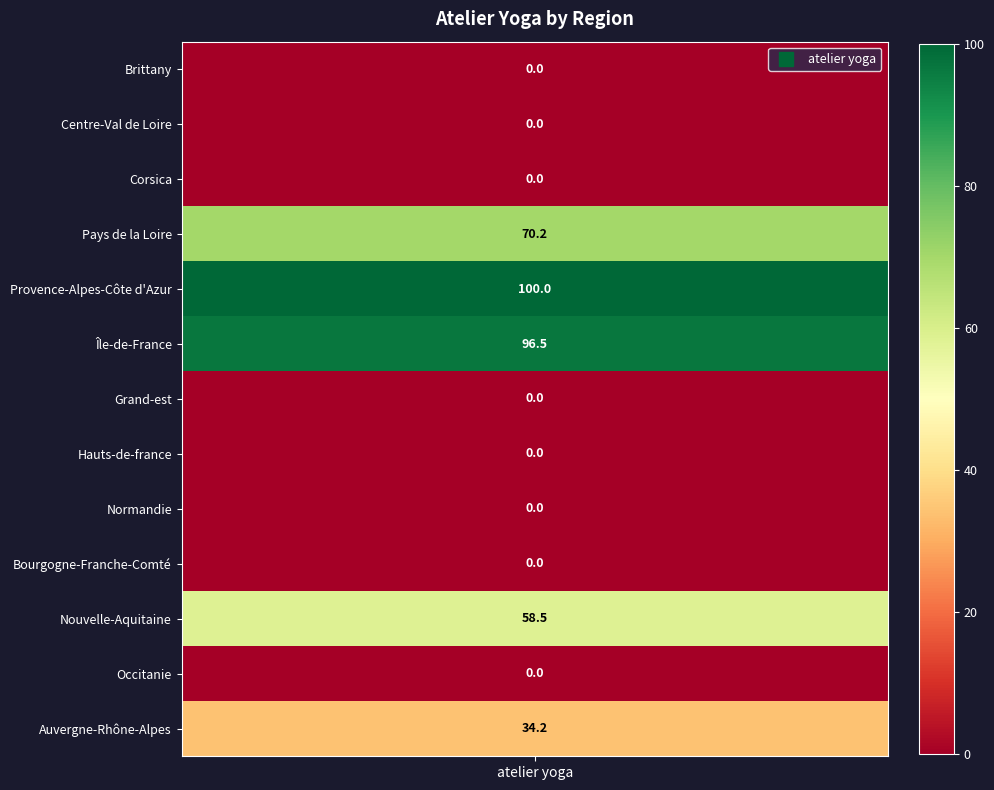

Is it true that the value at Normandie is 37.8?

False